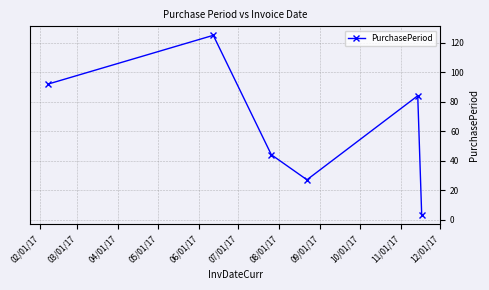

Count the number of data series in this chart.

1